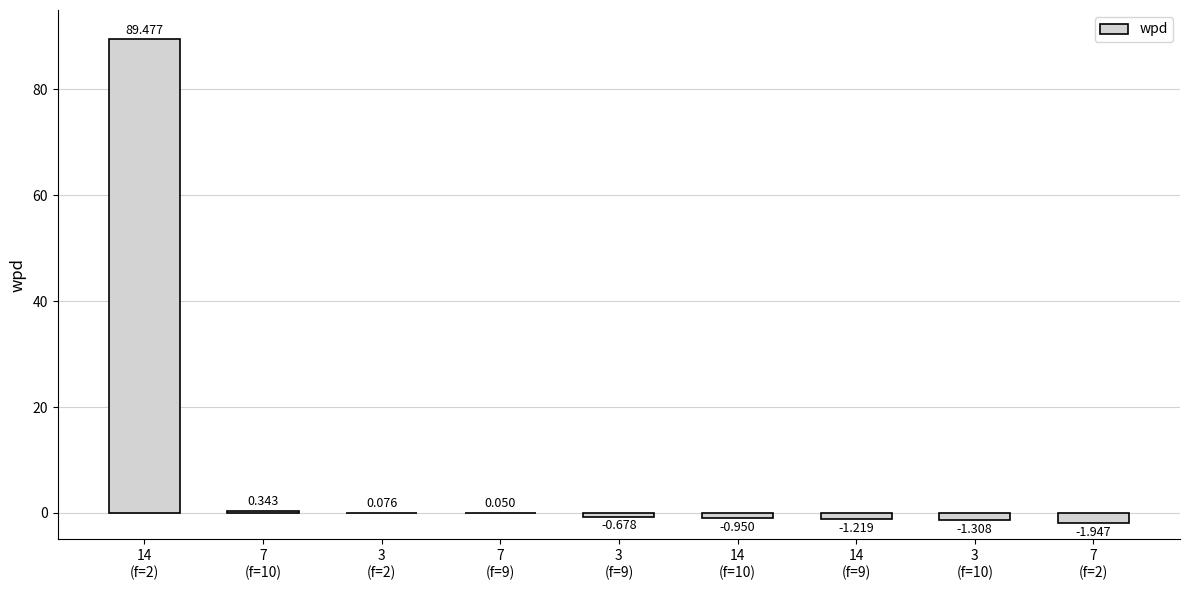

What is the sum of the values at 7
(f=10) and 14
(f=9)?

-0.9